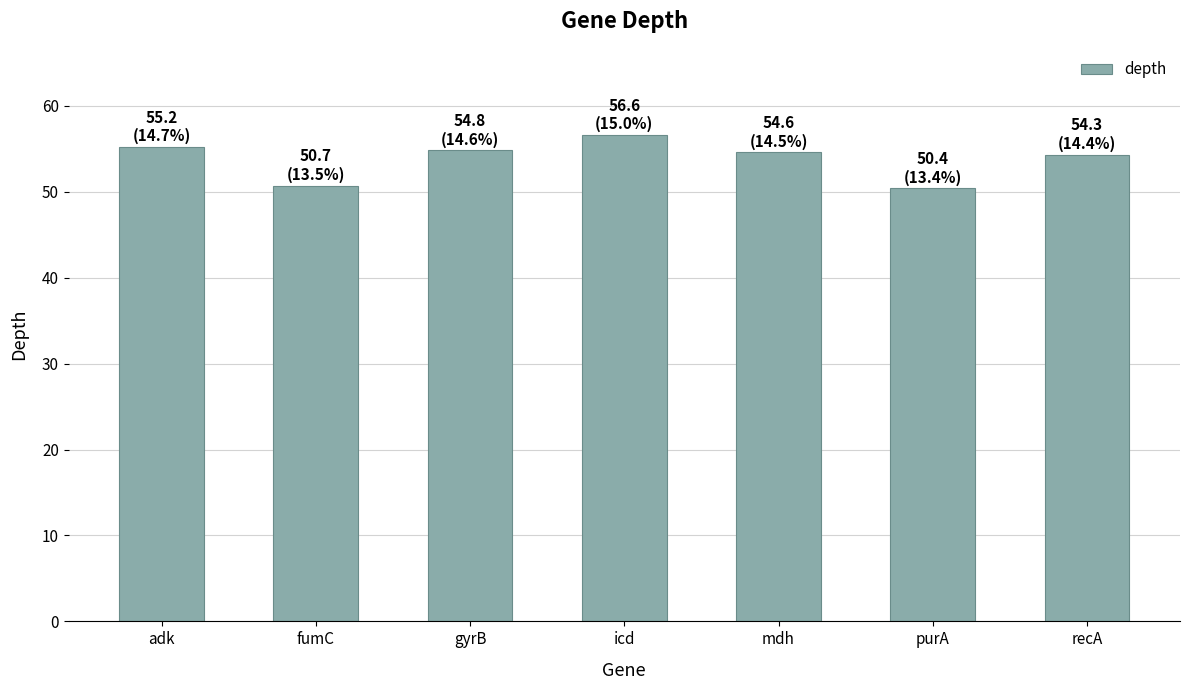

Does the chart contain any negative values?

No